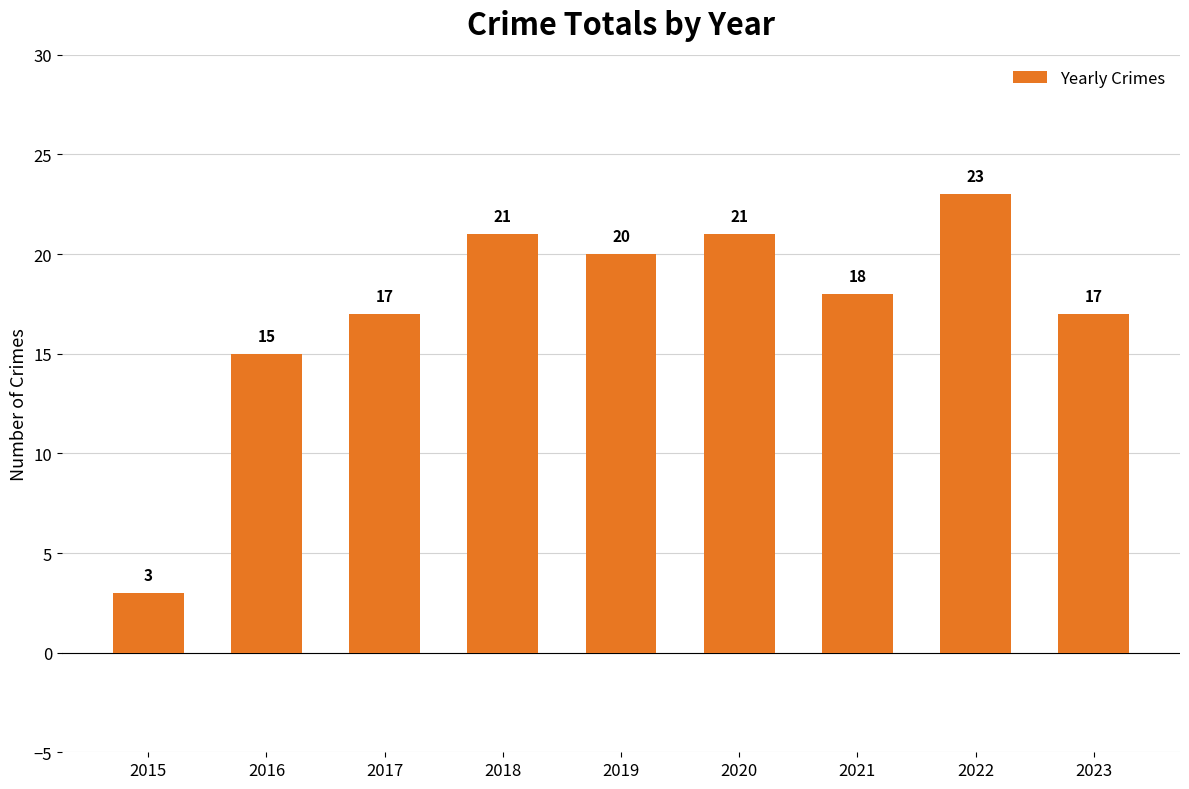

What is the difference between the values at 2017 and 2015?

14